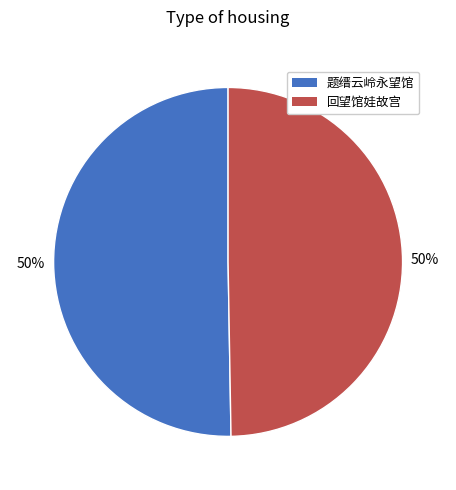

Do 回望馆娃故宫 and 题缙云岭永望馆 together represent more than half of the pie?

Yes